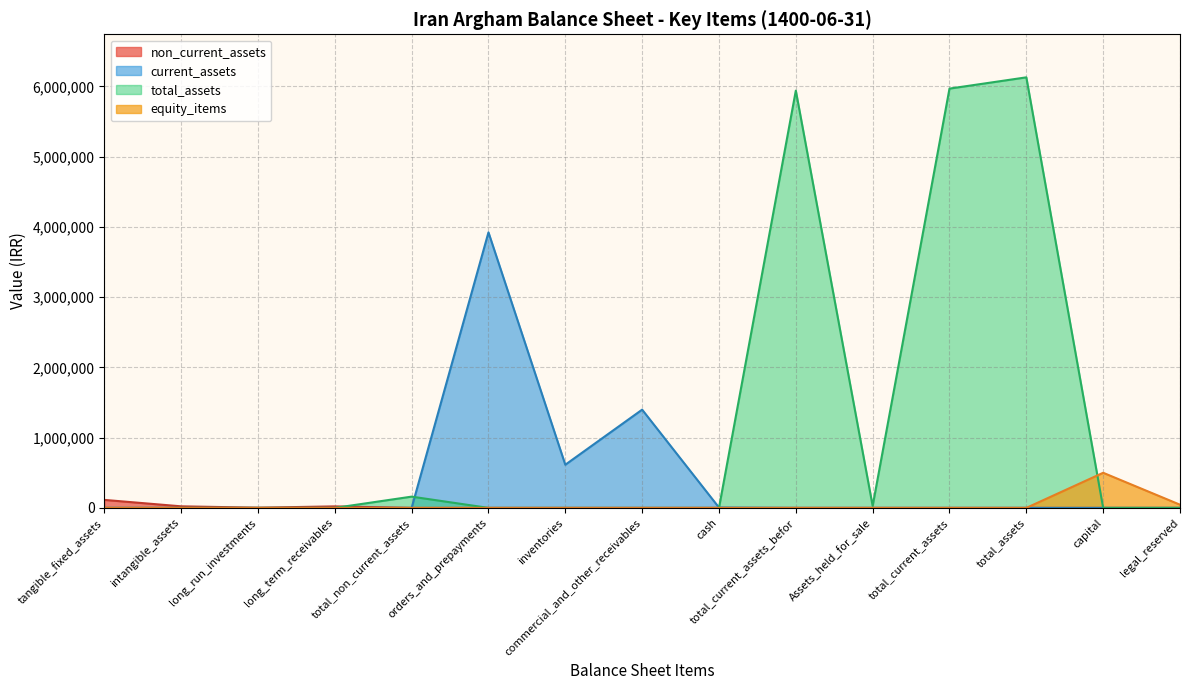

The value of equity_items at inventories is 0. True or false?

True